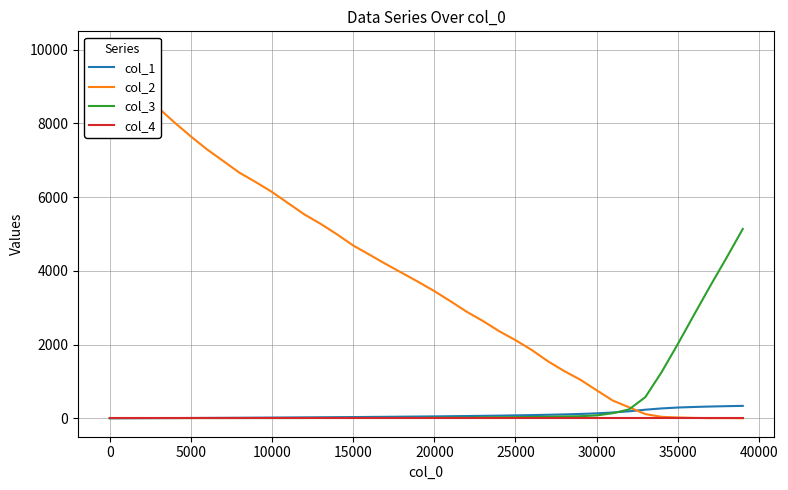

Reading left to right, list all the values displayed in this chart.

col_1: 0.0	1.5	3.1	4.9	6.7	8.5	10.6	12.6	14.8	17.0	19.4	21.9	24.6	27.3	30.3	33.5	36.8	40.2	44.0	47.8	52.0	56.5	61.4	66.6	72.6	79.4	86.7	95.3	105.6	118.1	134.2	157.8	189.9	233.3	268.1	291.9	307.6	319.6	329.1	337.0
col_2: 10000.0	9328.0	8832.0	8422.0	8024.0	7648.0	7296.0	6980.0	6662.0	6409.0	6141.0	5835.0	5530.0	5275.0	4993.0	4689.0	4441.0	4188.0	3946.0	3704.0	3451.0	3175.0	2889.0	2638.0	2362.0	2120.0	1854.0	1546.0	1282.0	1045.0	760.0	479.0	298.0	114.0	39.0	22.0	10.0	5.0	6.0	2.0
col_3: 5.0	6.0	6.0	6.0	6.0	6.0	6.0	6.0	6.0	7.0	7.0	7.0	8.0	9.0	9.0	9.0	9.0	10.0	10.0	12.0	17.0	19.0	19.0	24.0	28.0	32.0	36.0	42.0	50.0	57.0	78.0	139.0	242.0	576.0	1253.0	2016.0	2810.0	3595.0	4356.0	5138.0
col_4: 0.0	0.0	0.0	0.0	0.0	0.0	0.0	0.0	0.0	0.0	0.0	0.0	0.0	0.0	0.0	0.0	0.0	0.0	0.0	0.0	0.0	0.0	0.0	0.0	0.0	0.0	0.0	0.0	0.0	0.0	0.0	0.0	0.0	0.0	0.0	0.0	0.0	0.0	0.0	0.0